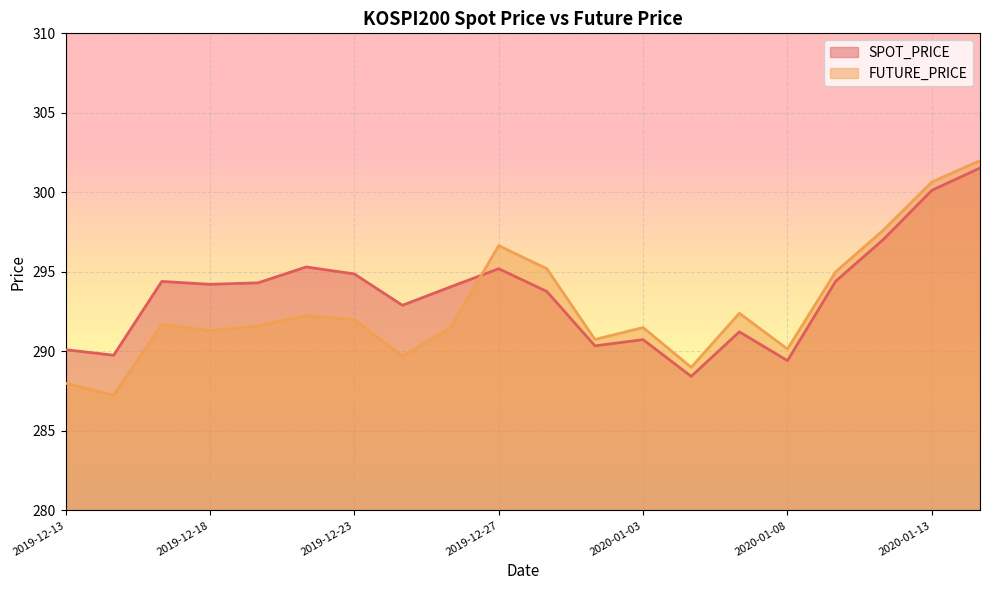

What are all the series names shown in the legend?

SPOT_PRICE, FUTURE_PRICE